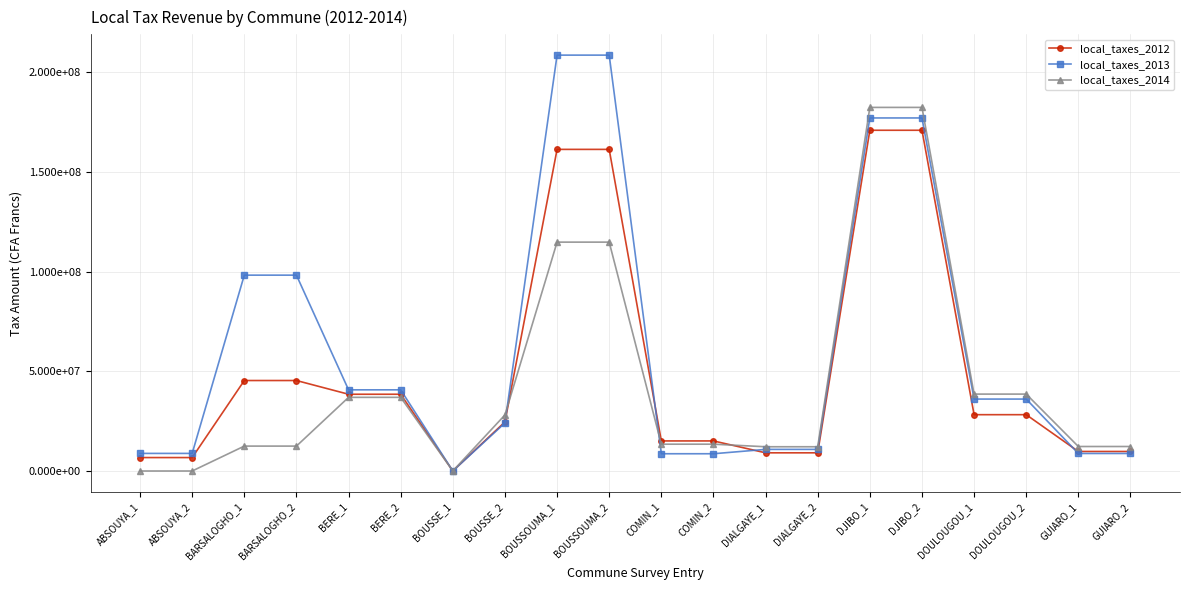

Where is local_taxes_2014 nearest to the value 91199501?

BOUSSOUMA_1